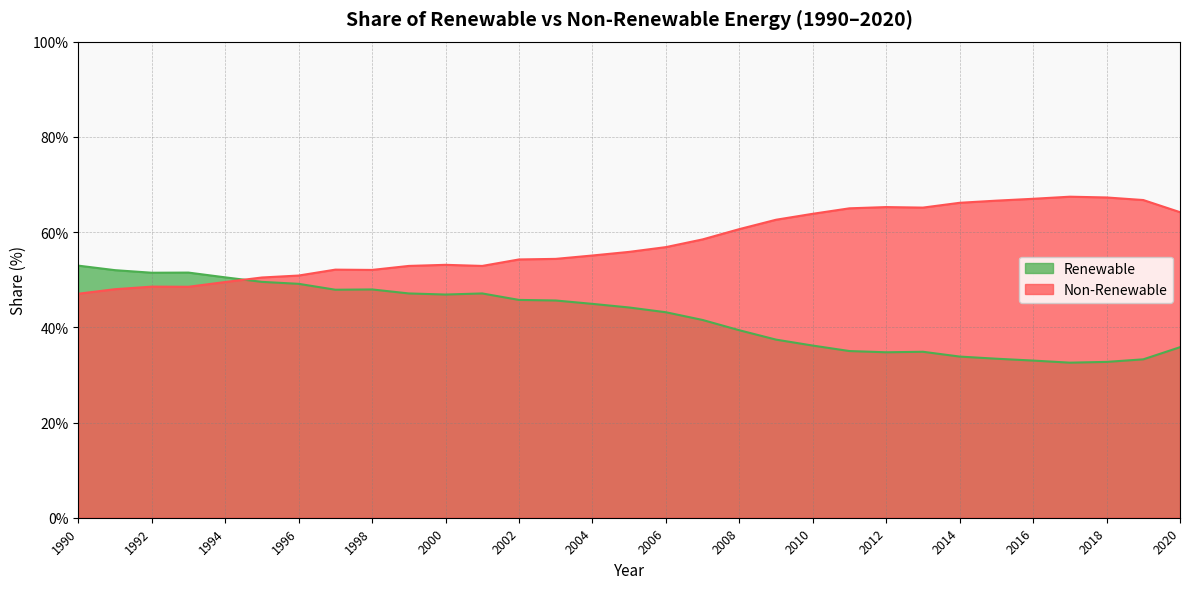

What is the value of the Non-Renewable point at the 1st from the left?

47.0